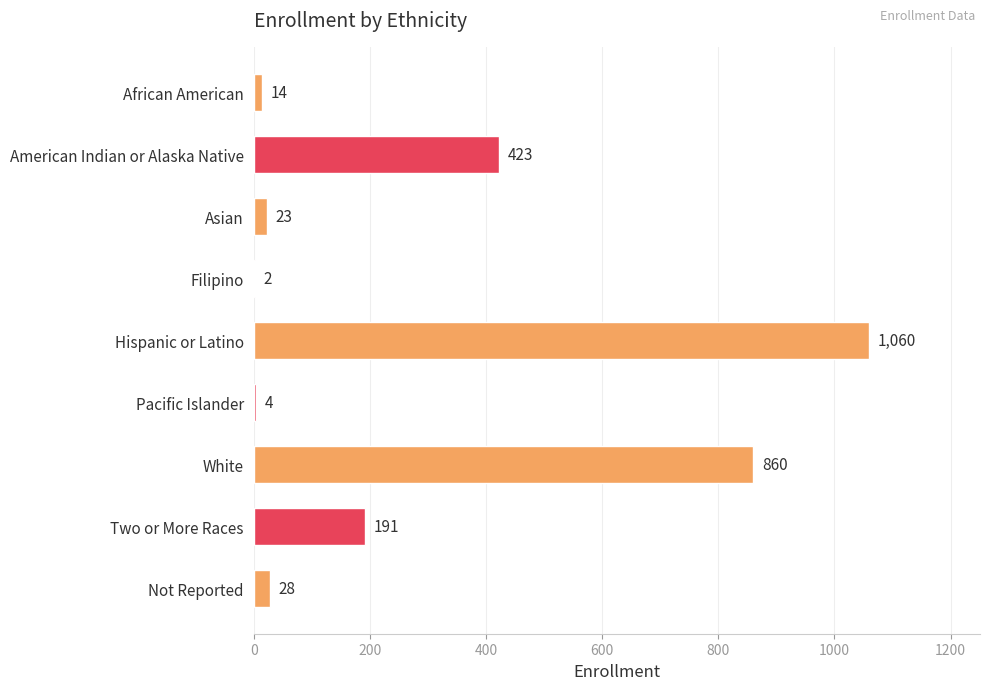

Approximately how many times larger is the value at Hispanic or Latino compared to Filipino?

530.0